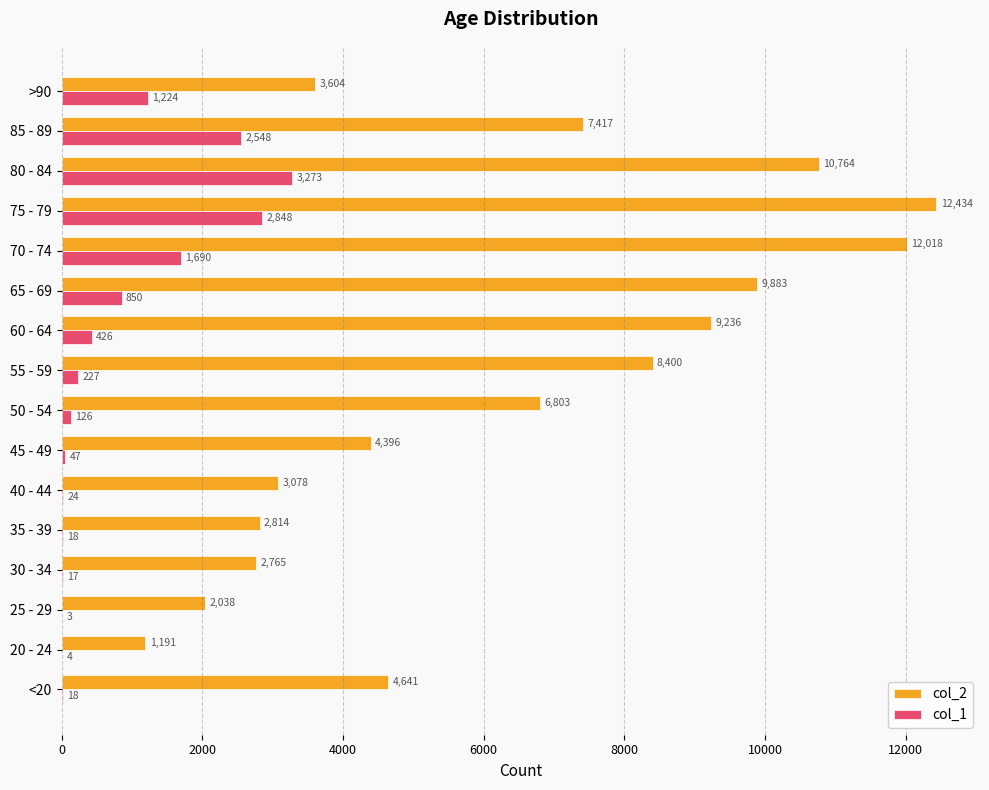

True or false: col_2 has a value of 12434 at 75 - 79.

True